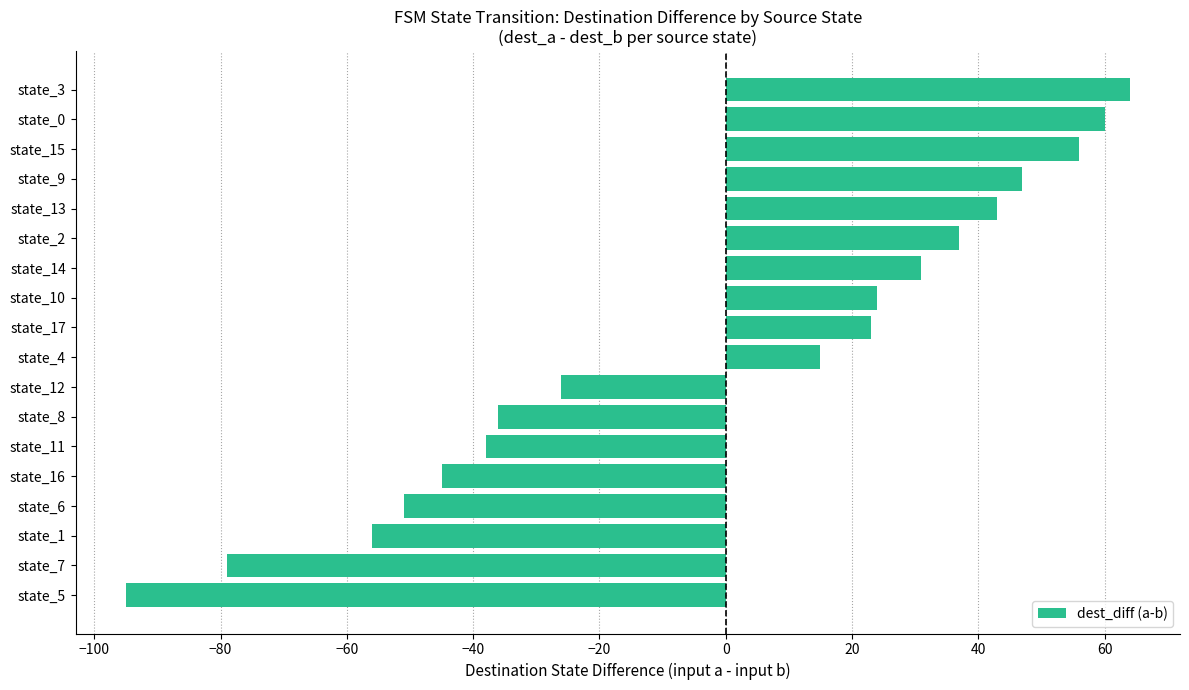

Reading bottom to top, what are all the values shown in this chart?

-95	-79	-56	-51	-45	-38	-36	-26	15	23	24	31	37	43	47	56	60	64